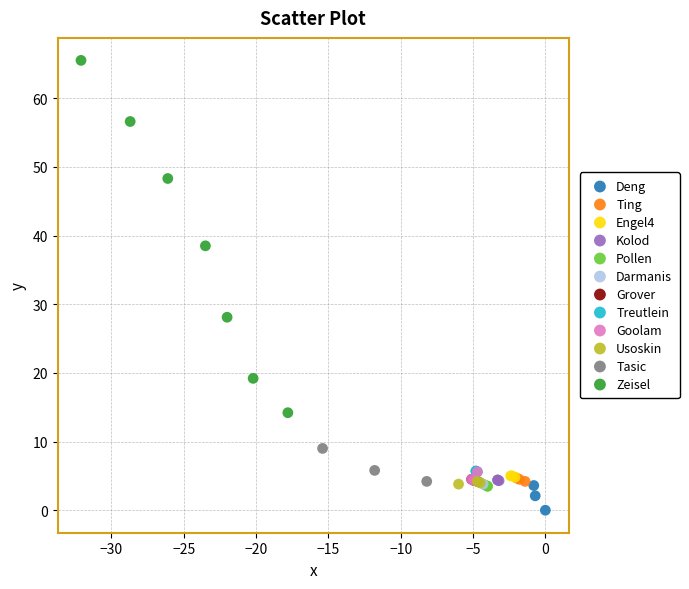

Which series contains the lowest Y value?

Deng